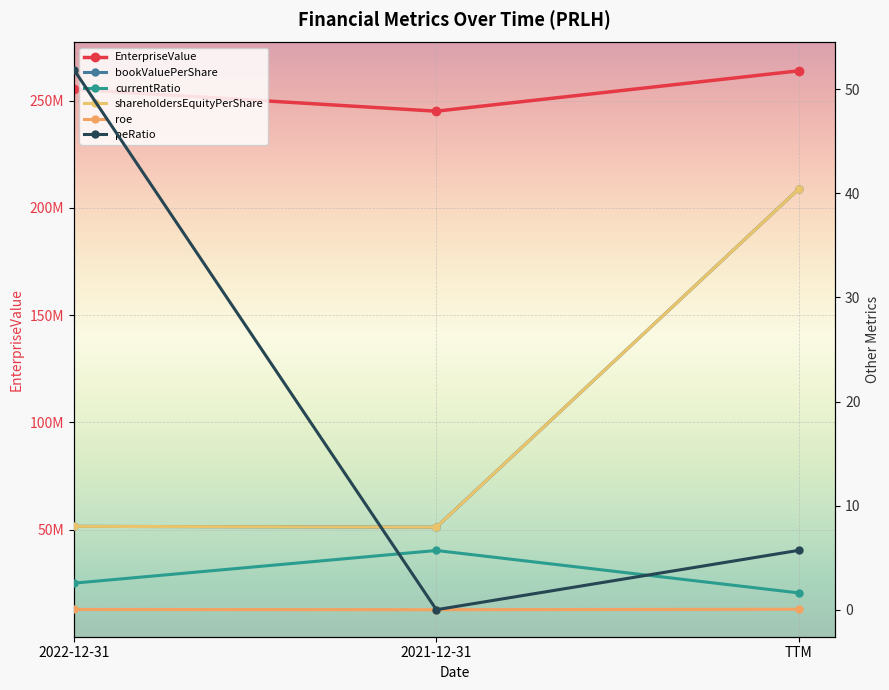

Reading right to left, list all the values displayed in this chart.

EnterpriseValue: 263969641.0	245130953.0	255339201.0
bookValuePerShare: 40.4	7.9	8.0
currentRatio: 1.6	5.7	2.5
shareholdersEquityPerShare: 40.4	7.9	8.0
roe: 0.0	0.0	0.0
peRatio: 5.7	0.0	51.9